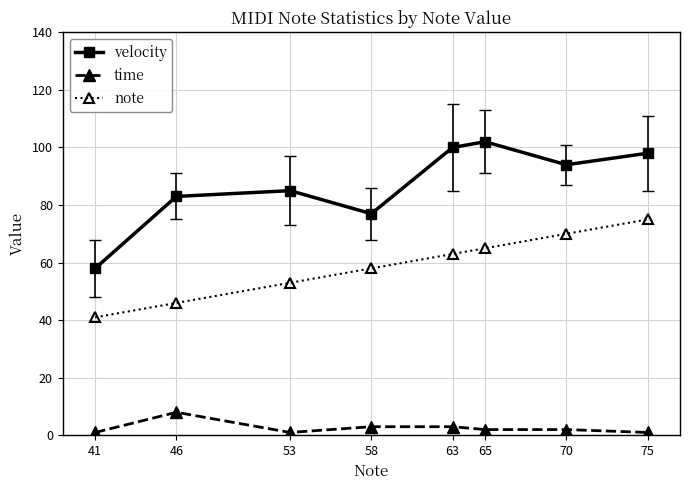

Which label corresponds to the largest value in the chart?

65